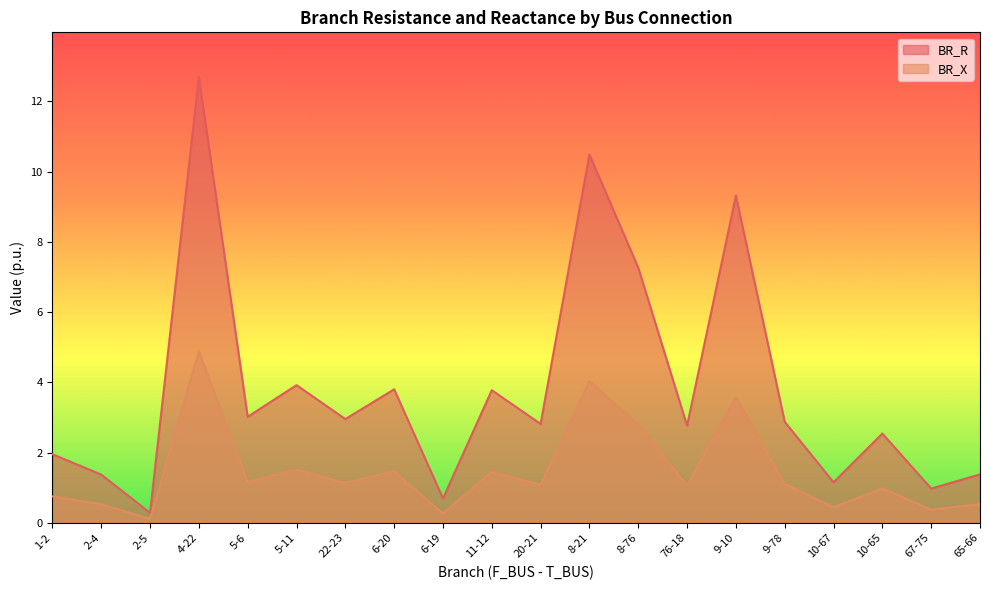

At which label does BR_X first exceed 1?

4-22